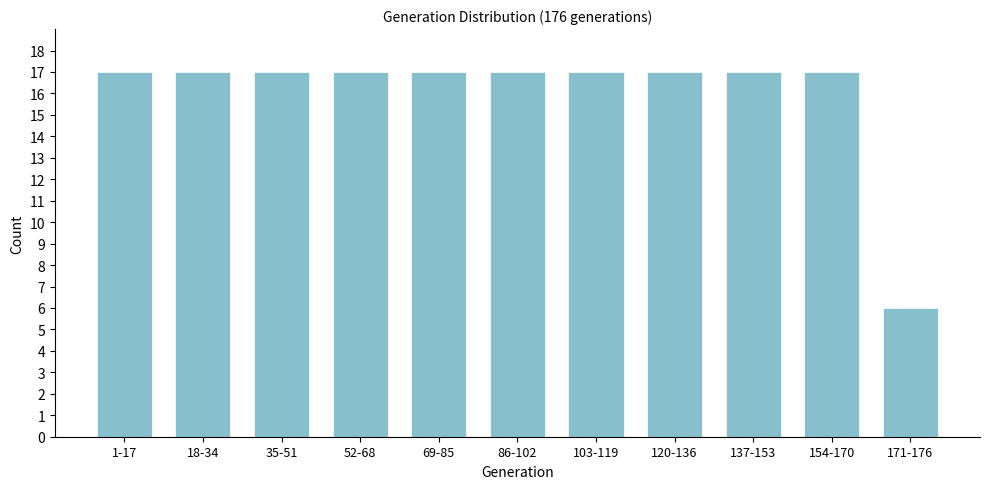

Reading right to left, transcribe all the data shown in this chart.

6	17	17	17	17	17	17	17	17	17	17